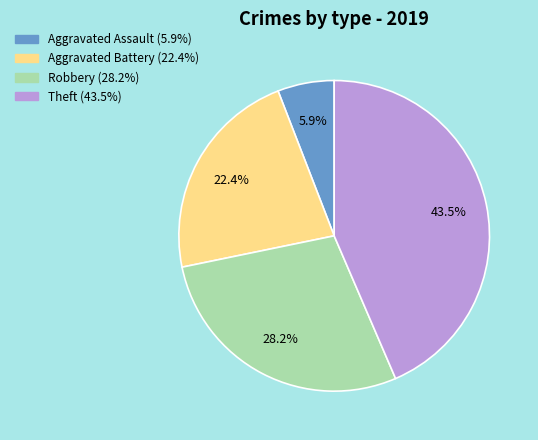

Which category has the smallest portion of the pie?

Aggravated Assault